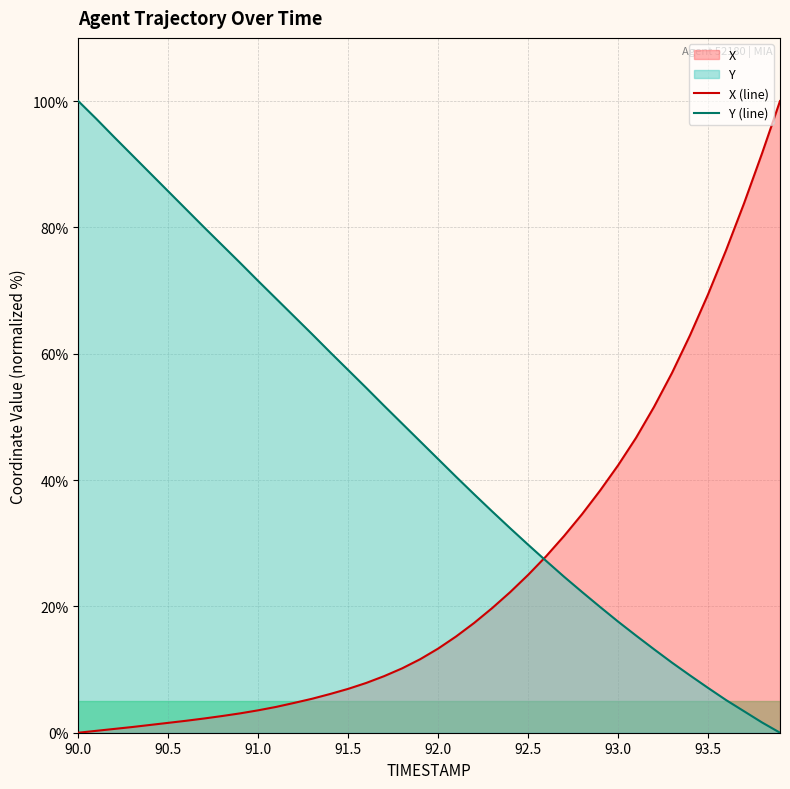

Is it true that Y (line) equals 85.7 at 90.5?

True